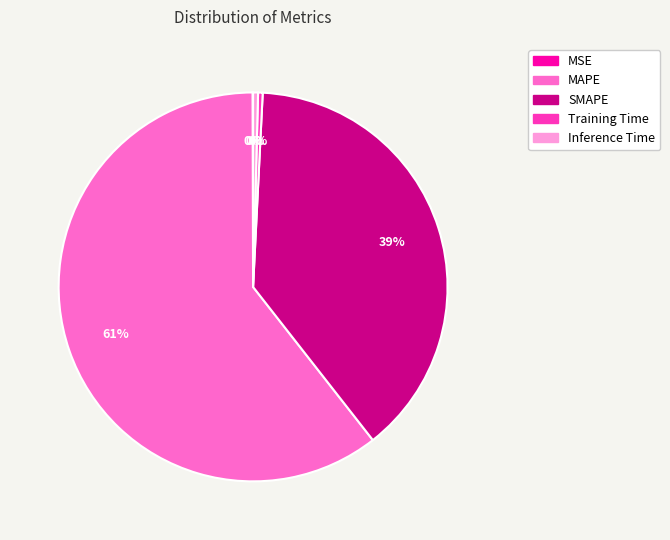

Does any single category account for the majority?

Yes